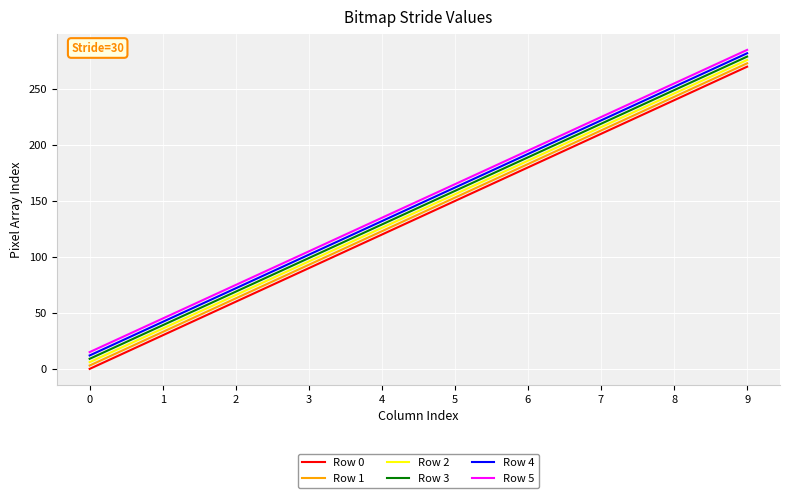

At which category is the sum across all series the highest?

9